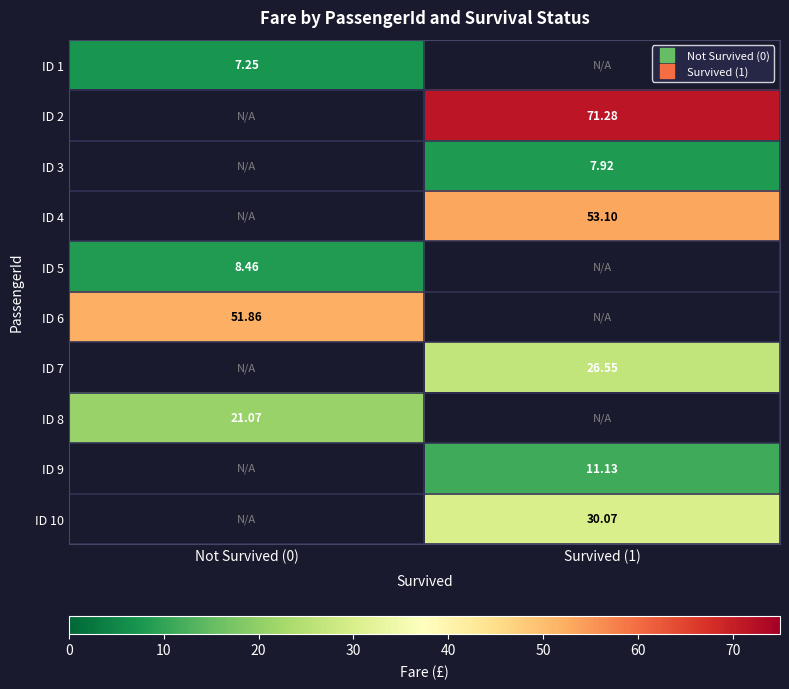

Rank the categories by ID 7 value from lowest to highest.

Not Survived (0), Survived (1)